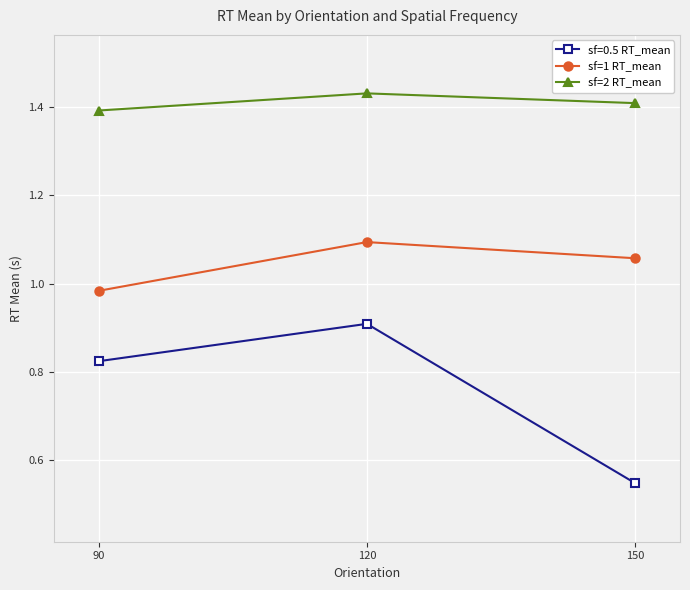

What is the difference between the sf=1 RT_mean values at 90 and 150?

0.1